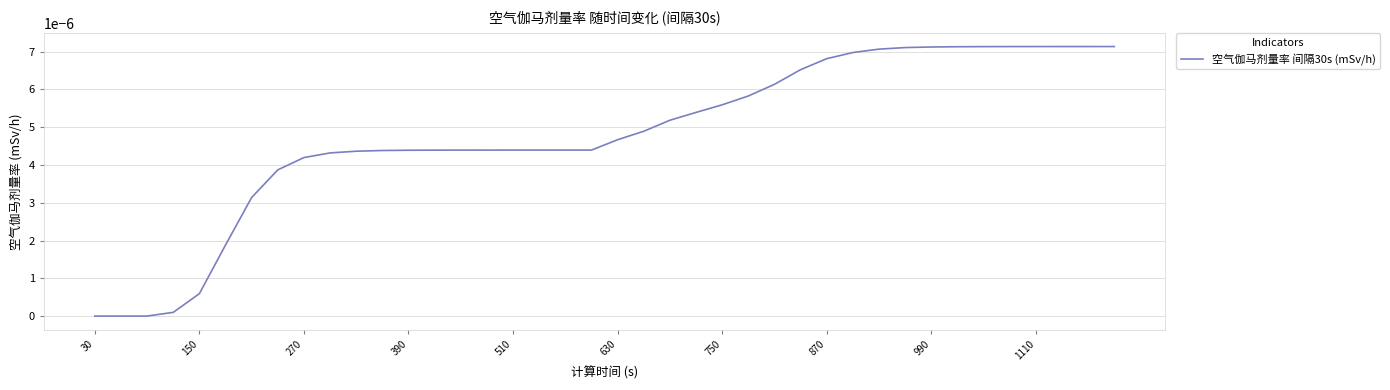

How many lines are shown in the chart?

1